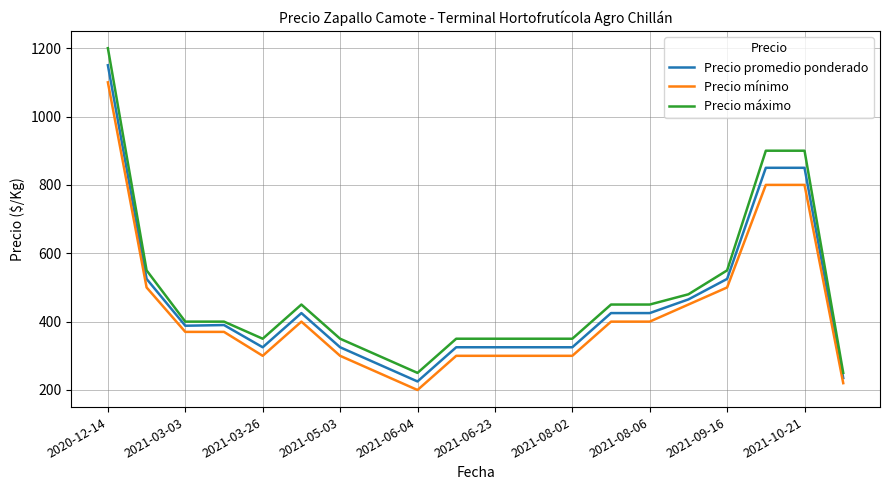

List the series in order of their peak value, highest first.

Precio máximo, Precio promedio ponderado, Precio mínimo